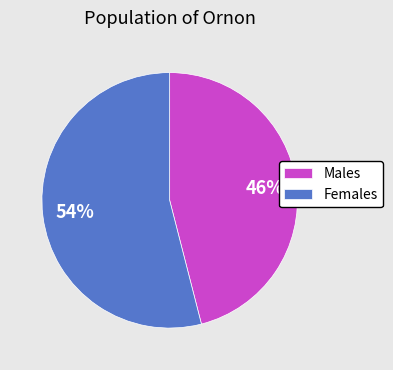

Is it true that Females is 54% of the pie?

True